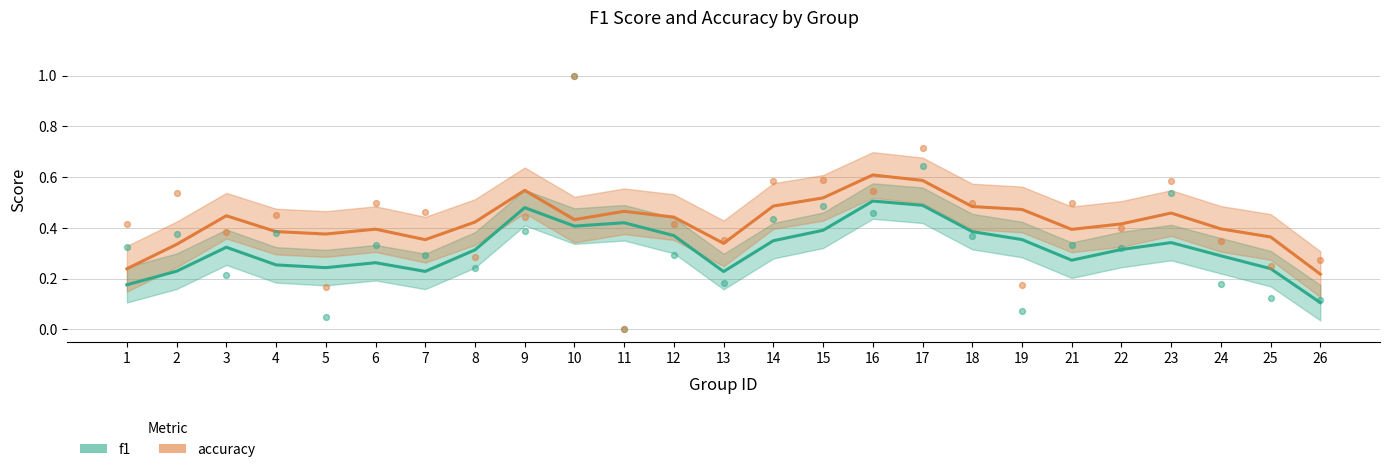

What are all the series names shown in the legend?

f1, accuracy